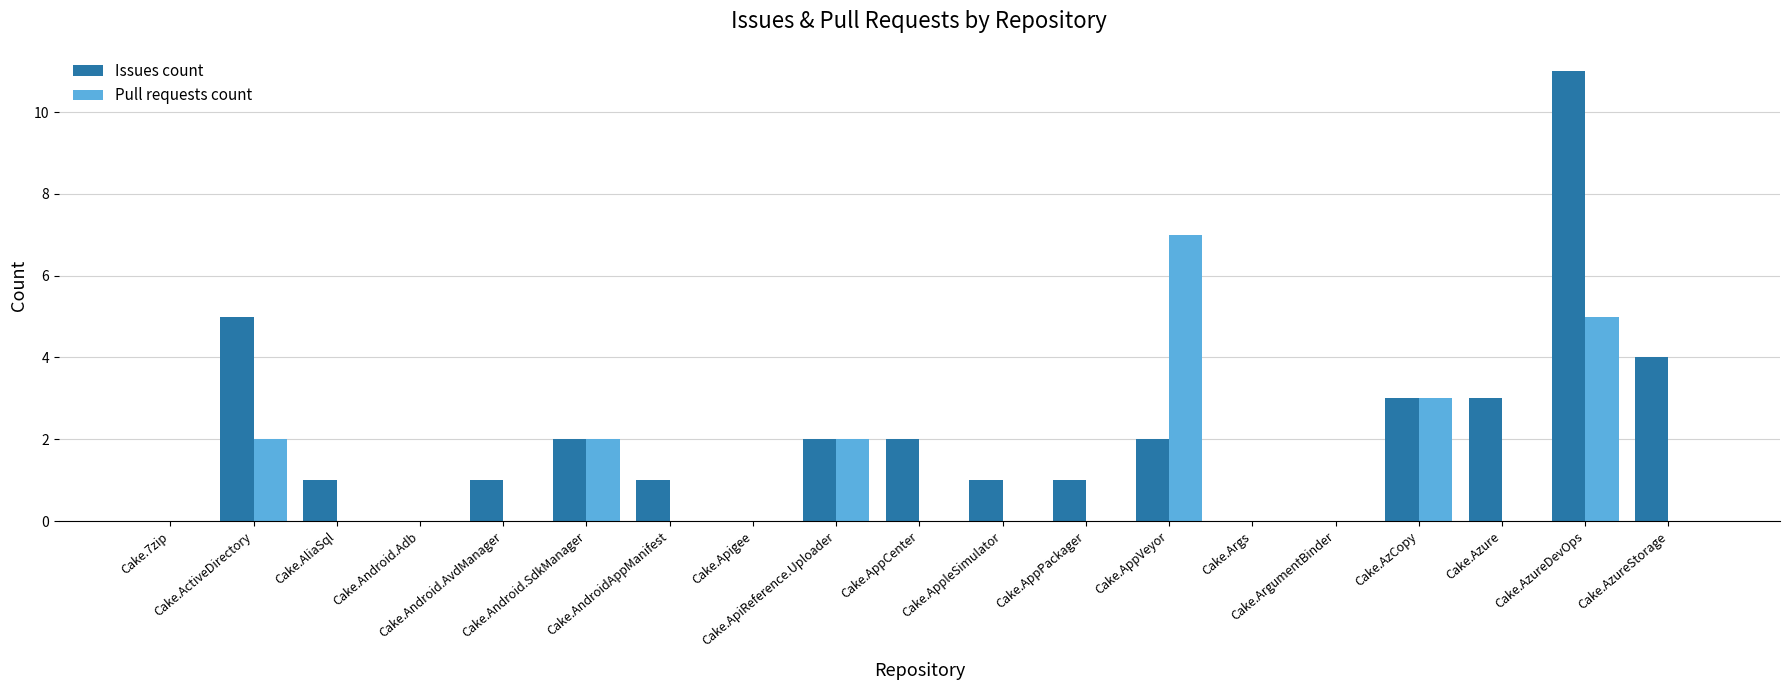

What is the sum of all Issues count values?

39